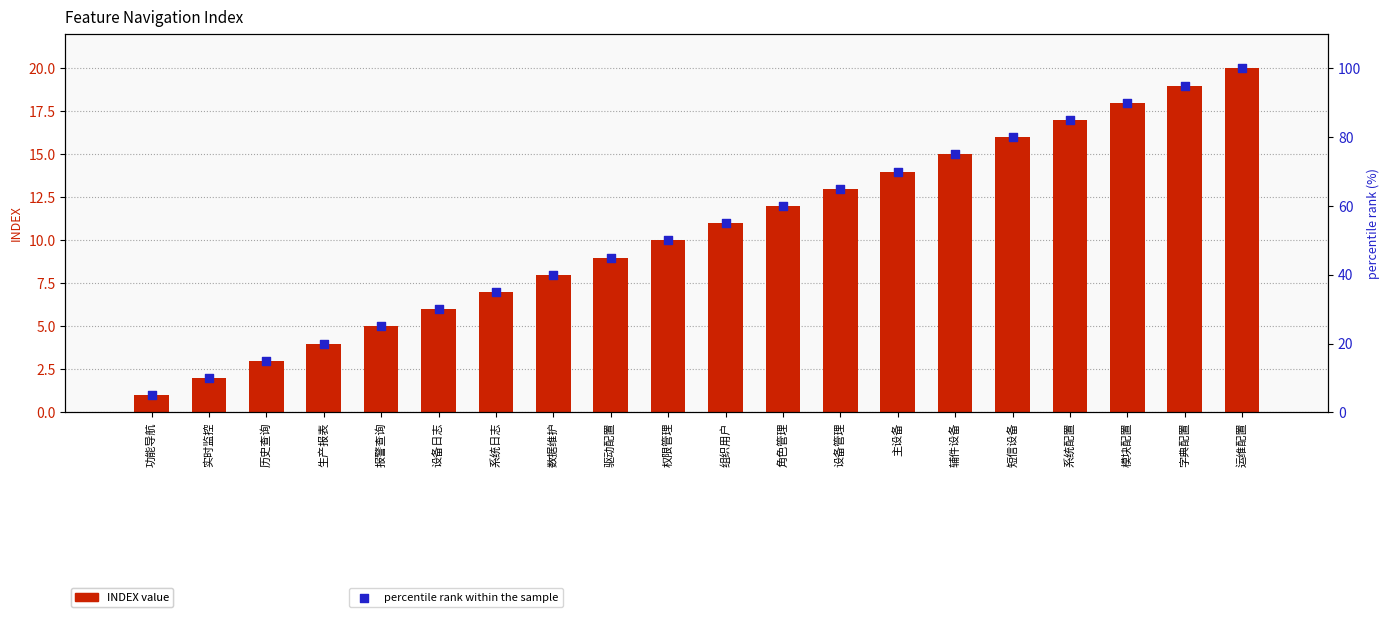

What are all the series names shown in the legend?

INDEX value, percentile rank within the sample